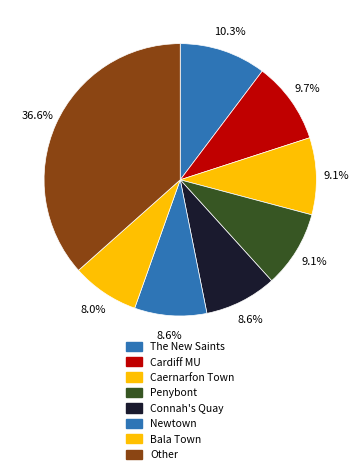

How many segments does this pie chart have?

8